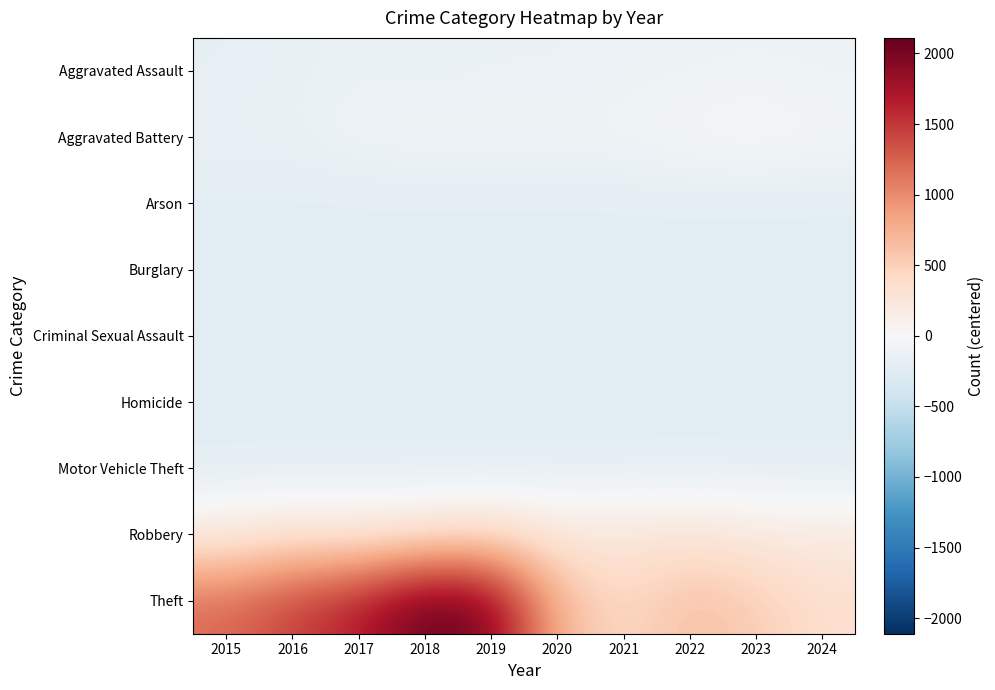

What is the maximum value shown in the chart?

2110.2